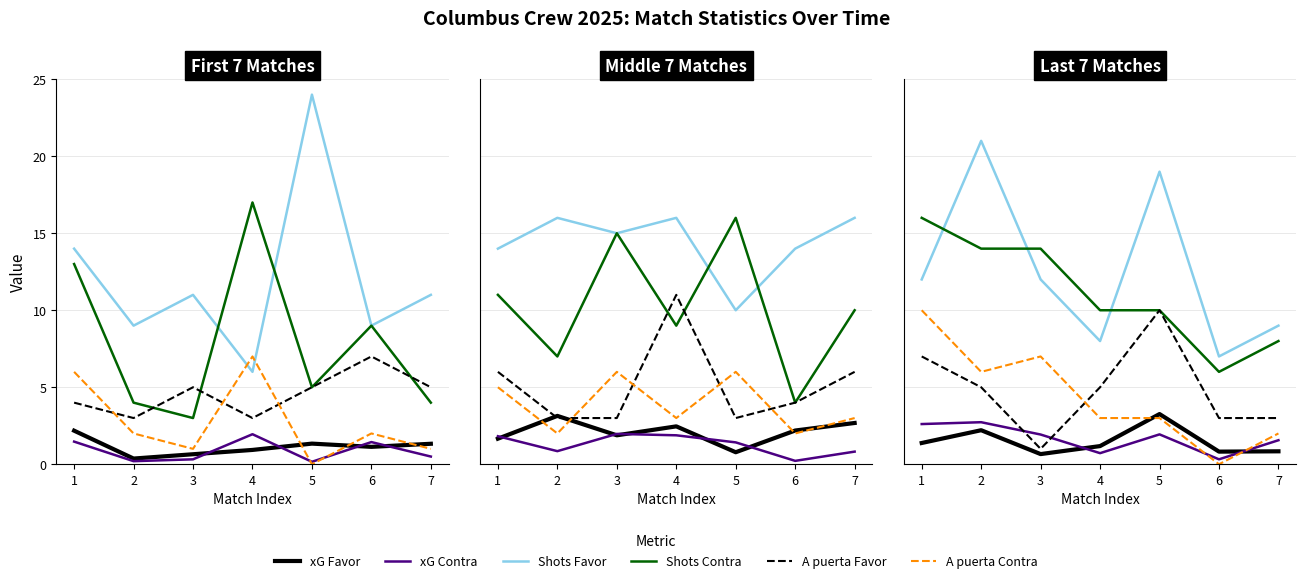

How many data points does each series have?

7